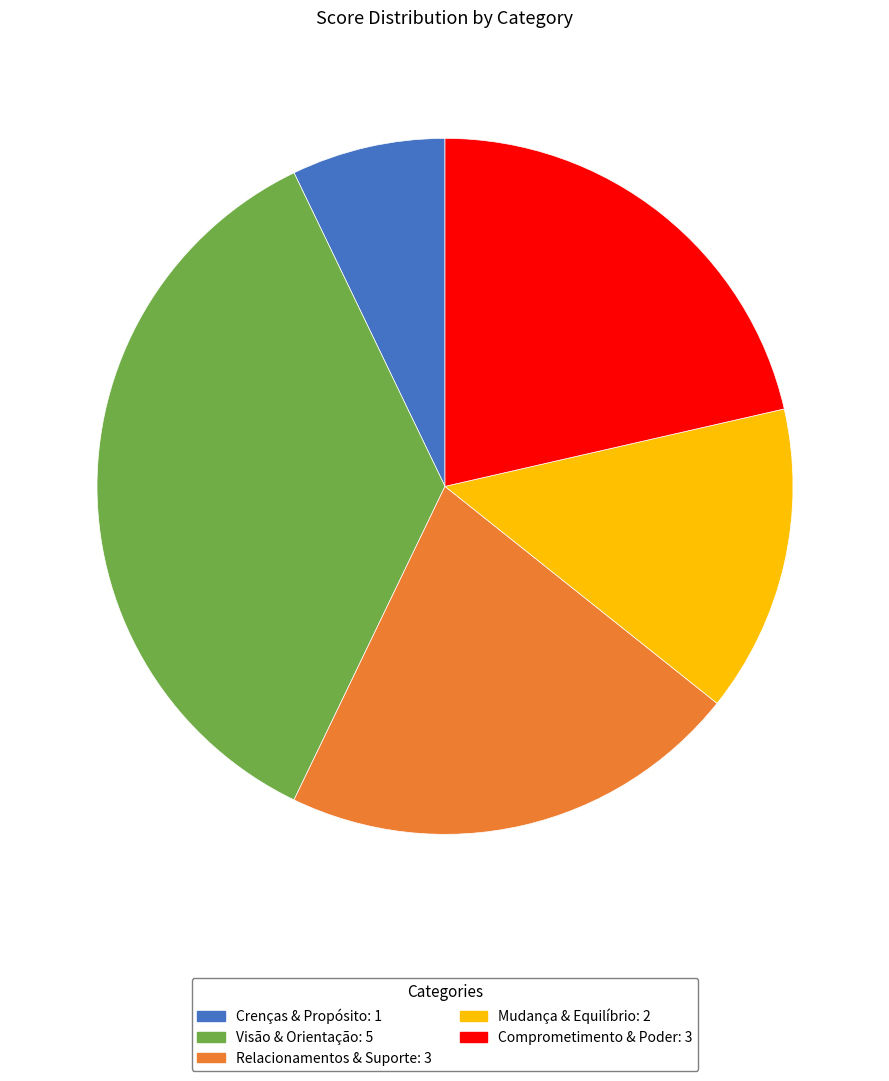

Approximately how many times larger is the value at Crenças & Propósito compared to Comprometimento & Poder?

0.3